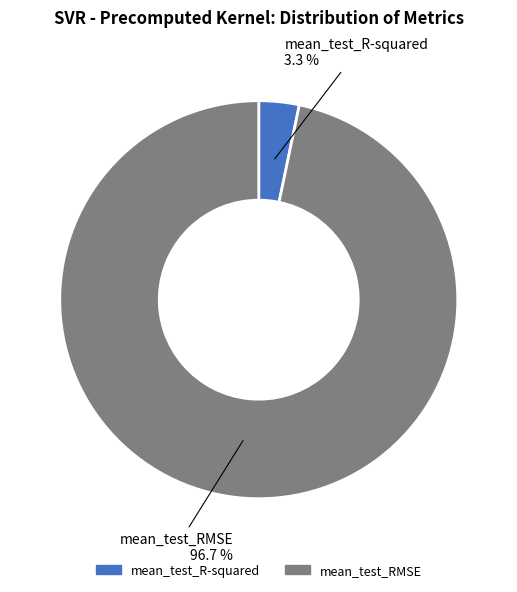

What is the largest slice in the pie chart?

mean_test_RMSE